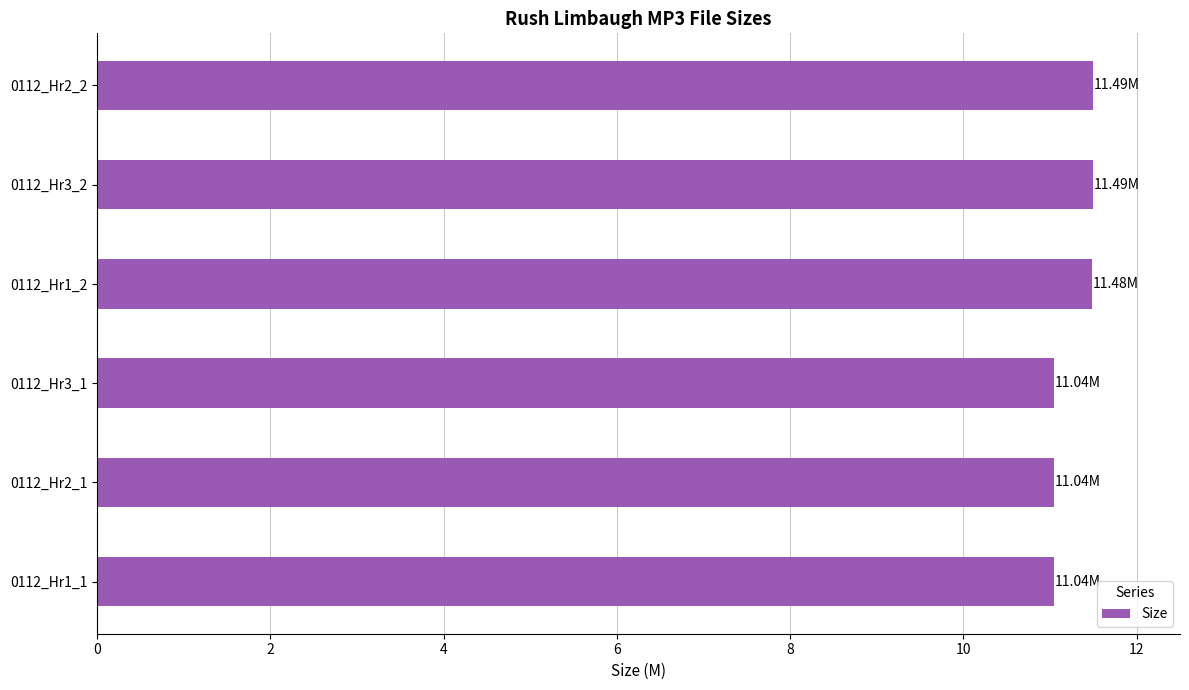

What is the change in value from 0112_Hr1_2 to 0112_Hr2_1?

-0.4